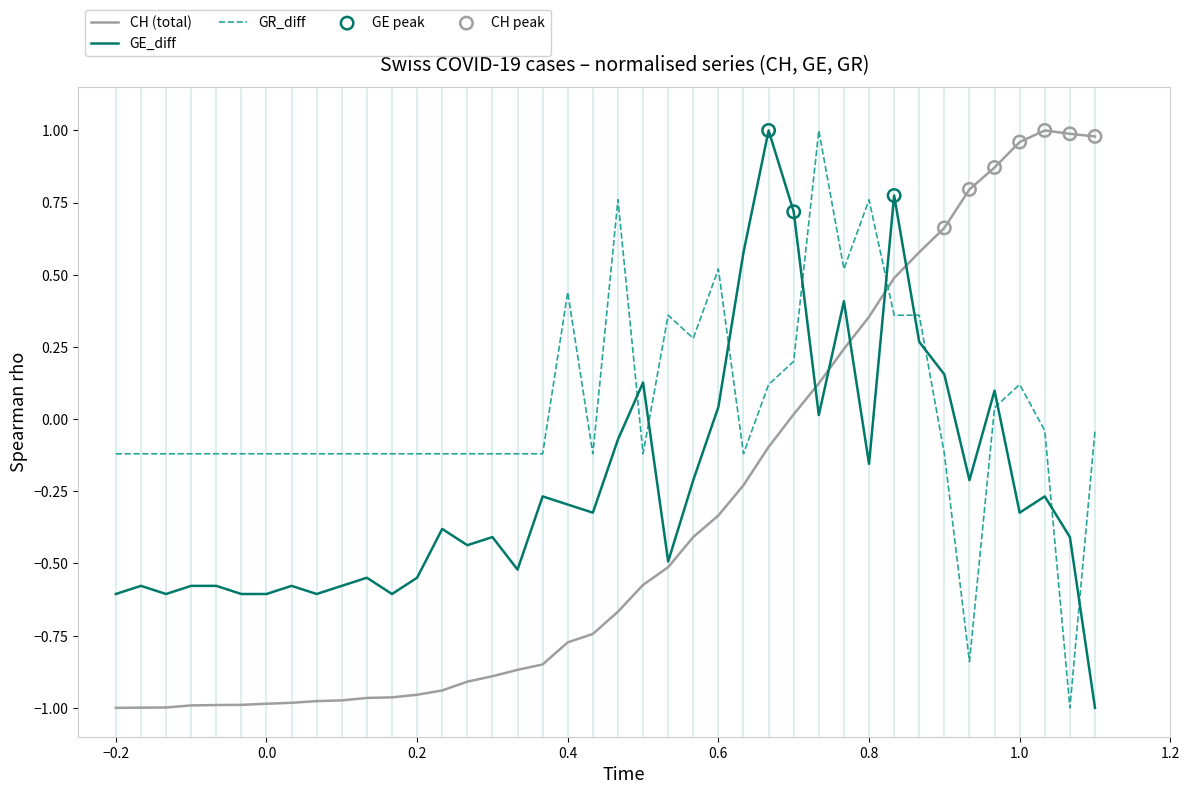

Which series has the largest total across all categories?

GR_diff